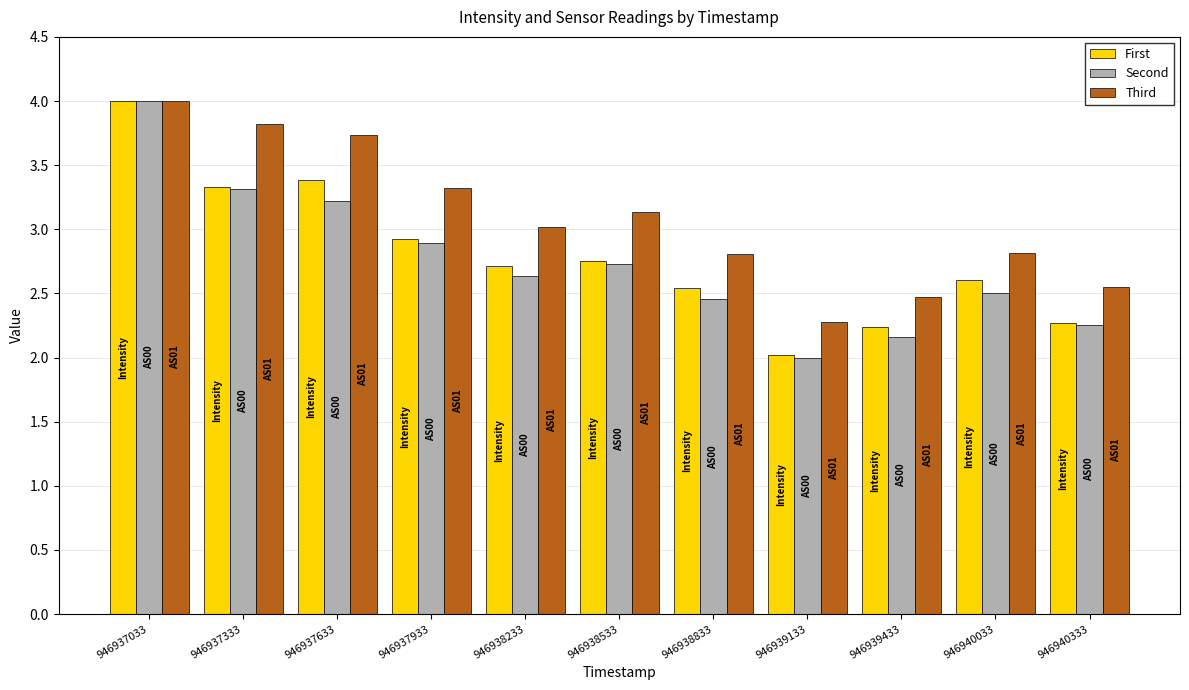

How many bars are there in total?

33